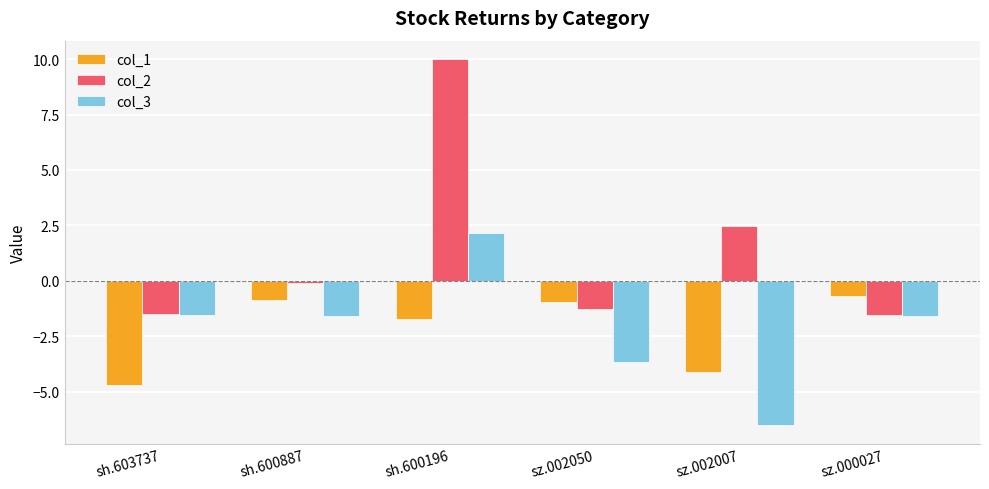

What is the difference between the second highest and minimum values in the col_3 series?

5.0